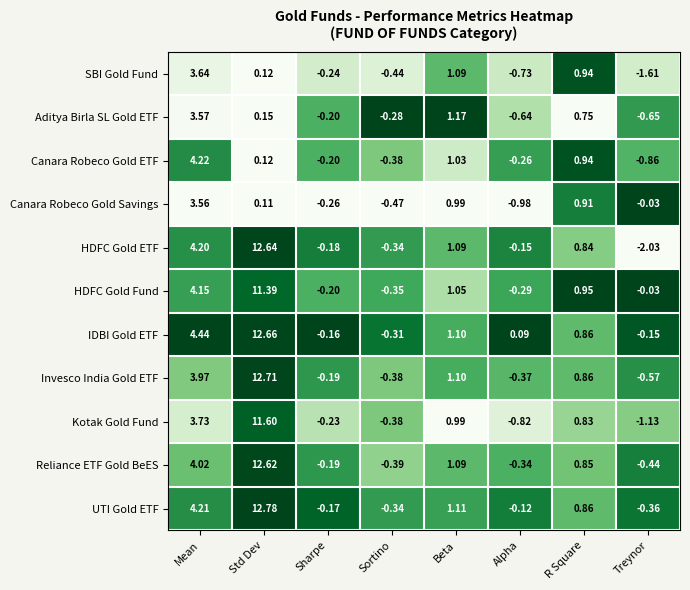

Between Mean and Sortino, which series saw the biggest shift?

IDBI Gold ETF